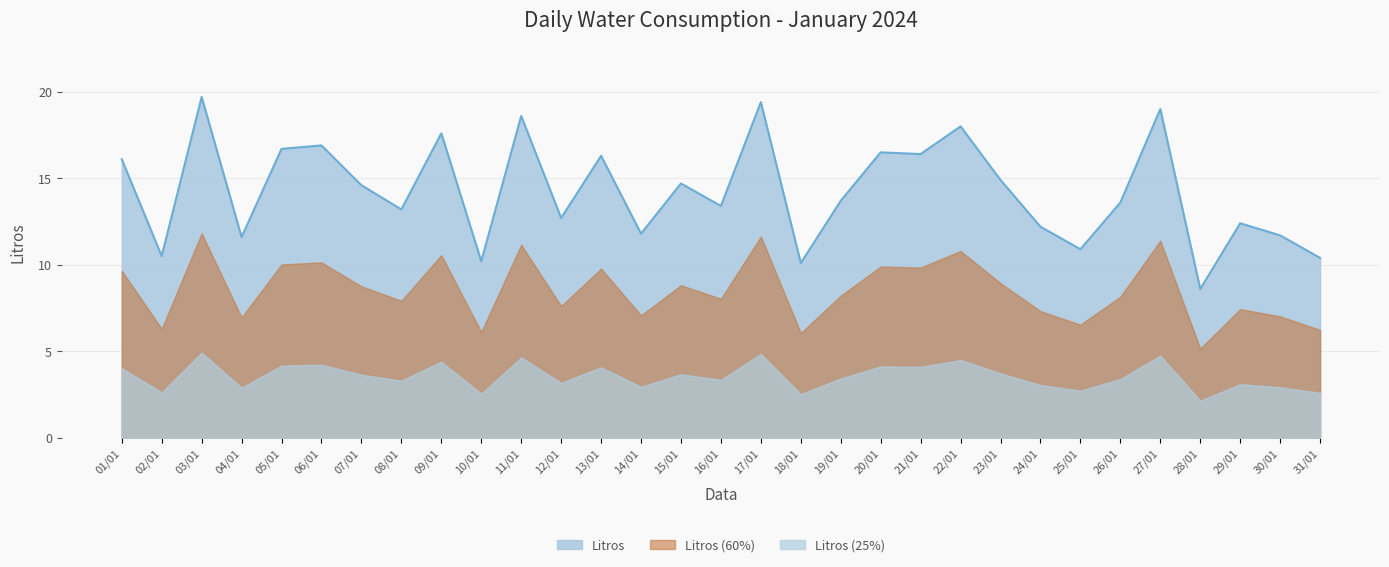

Rank the categories by value from highest to lowest.

03/01, 17/01, 27/01, 11/01, 22/01, 09/01, 06/01, 05/01, 20/01, 21/01, 13/01, 01/01, 23/01, 15/01, 07/01, 19/01, 26/01, 16/01, 08/01, 12/01, 29/01, 24/01, 14/01, 30/01, 04/01, 25/01, 02/01, 31/01, 10/01, 18/01, 28/01